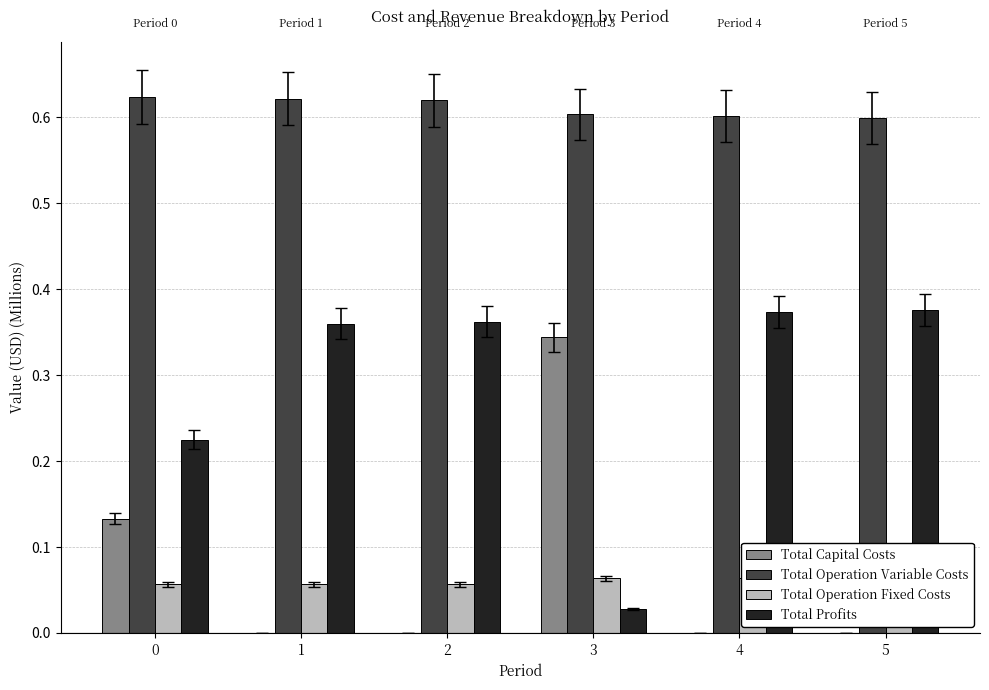

Reading left to right, extract all data points from this chart.

Total Capital Costs: 0.1	0.0	0.0	0.3	0.0	0.0
Total Operation Variable Costs: 0.6	0.6	0.6	0.6	0.6	0.6
Total Operation Fixed Costs: 0.1	0.1	0.1	0.1	0.1	0.1
Total Profits: 0.2	0.4	0.4	0.0	0.4	0.4